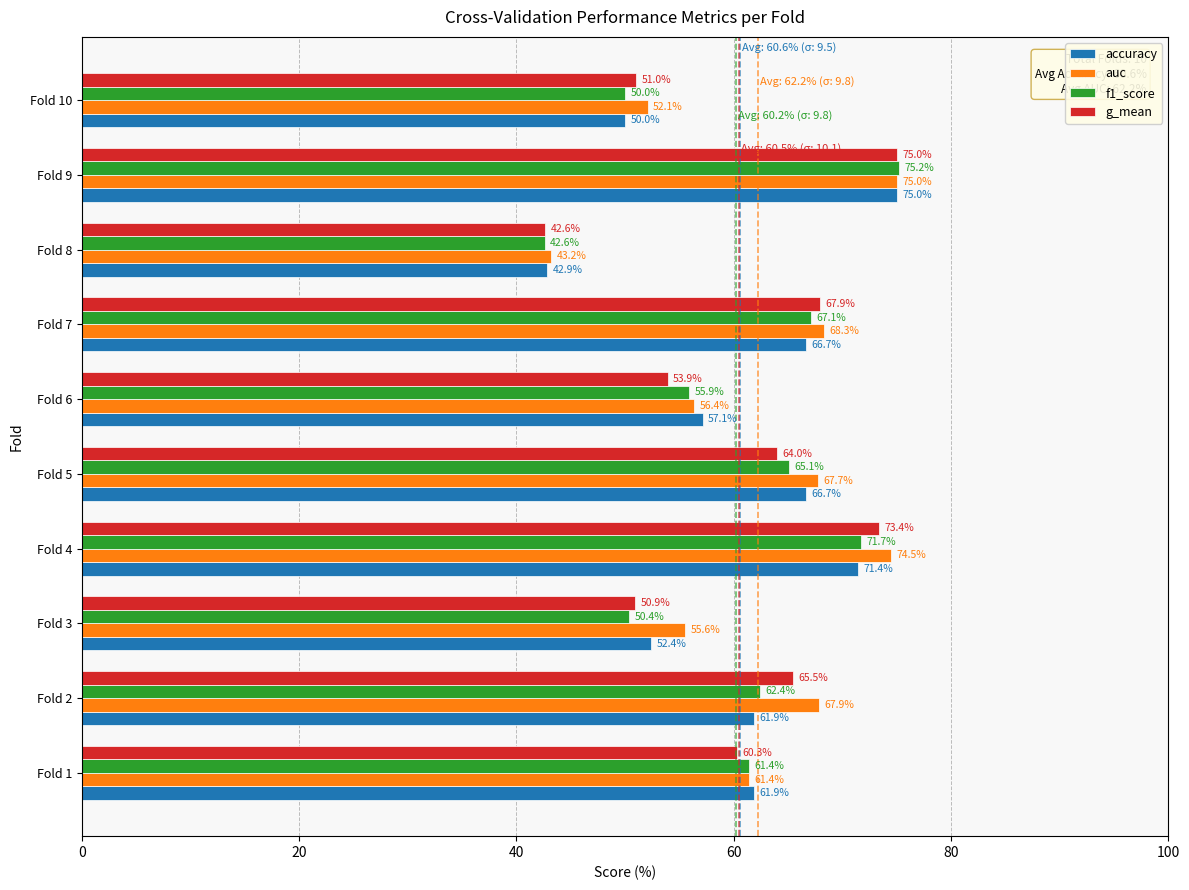

Reading left to right, what are all the values shown in this chart?

accuracy: 0.6	0.6	0.5	0.7	0.7	0.6	0.7	0.4	0.8	0.5
auc: 0.6	0.7	0.6	0.7	0.7	0.6	0.7	0.4	0.8	0.5
f1_score: 0.6	0.6	0.5	0.7	0.7	0.6	0.7	0.4	0.8	0.5
g_mean: 0.6	0.7	0.5	0.7	0.6	0.5	0.7	0.4	0.8	0.5